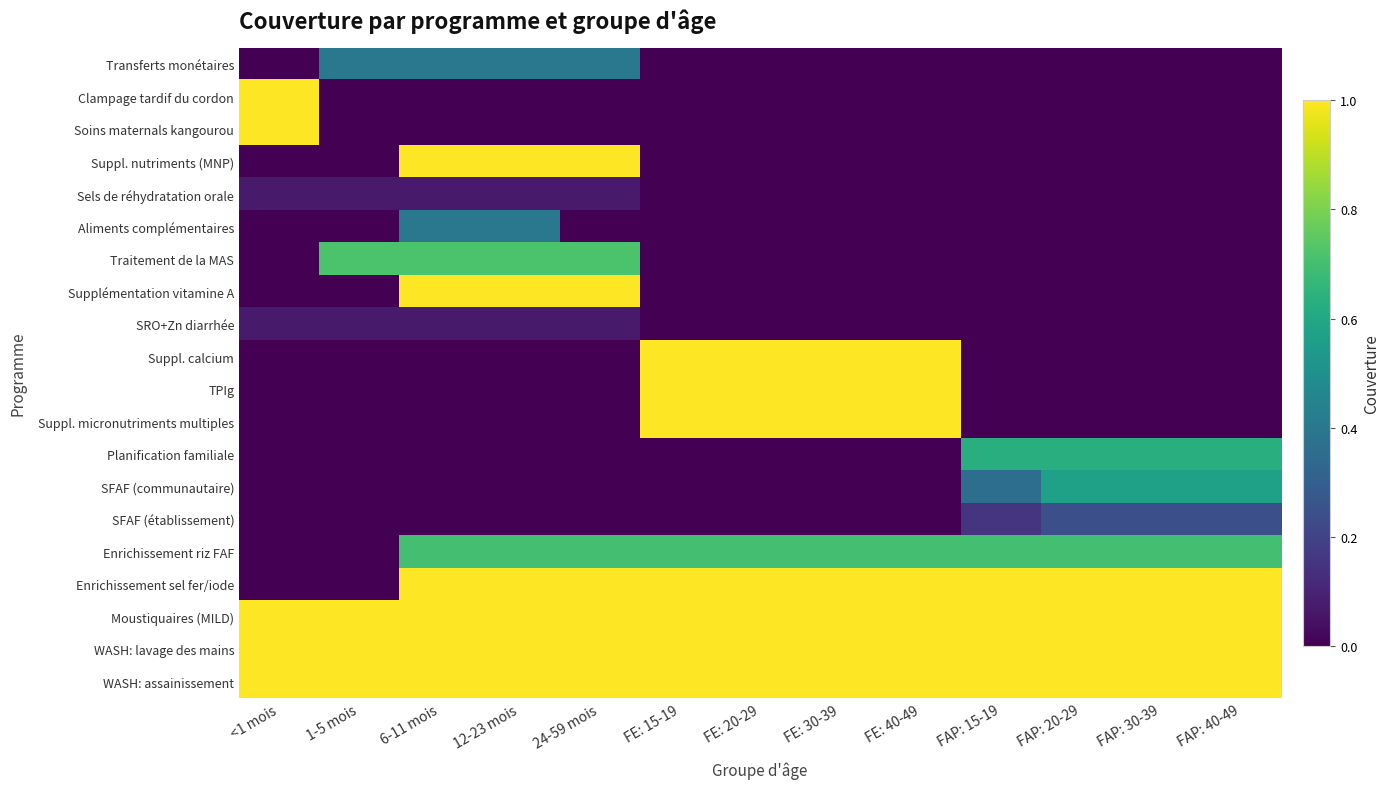

Reading right to left, list all the values displayed in this chart.

Transferts monétaires: FAP: 40-49=0.0	FAP: 30-39=0.0	FAP: 20-29=0.0	FAP: 15-19=0.0	FE: 40-49=0.0	FE: 30-39=0.0	FE: 20-29=0.0	FE: 15-19=0.0	24-59 mois=0.4	12-23 mois=0.4	6-11 mois=0.4	1-5 mois=0.4	<1 mois=0.0
Clampage tardif du cordon: FAP: 40-49=0.0	FAP: 30-39=0.0	FAP: 20-29=0.0	FAP: 15-19=0.0	FE: 40-49=0.0	FE: 30-39=0.0	FE: 20-29=0.0	FE: 15-19=0.0	24-59 mois=0.0	12-23 mois=0.0	6-11 mois=0.0	1-5 mois=0.0	<1 mois=1.0
Soins maternals kangourou: FAP: 40-49=0.0	FAP: 30-39=0.0	FAP: 20-29=0.0	FAP: 15-19=0.0	FE: 40-49=0.0	FE: 30-39=0.0	FE: 20-29=0.0	FE: 15-19=0.0	24-59 mois=0.0	12-23 mois=0.0	6-11 mois=0.0	1-5 mois=0.0	<1 mois=1.0
Suppl. nutriments (MNP): FAP: 40-49=0.0	FAP: 30-39=0.0	FAP: 20-29=0.0	FAP: 15-19=0.0	FE: 40-49=0.0	FE: 30-39=0.0	FE: 20-29=0.0	FE: 15-19=0.0	24-59 mois=1.0	12-23 mois=1.0	6-11 mois=1.0	1-5 mois=0.0	<1 mois=0.0
Sels de réhydratation orale: FAP: 40-49=0.0	FAP: 30-39=0.0	FAP: 20-29=0.0	FAP: 15-19=0.0	FE: 40-49=0.0	FE: 30-39=0.0	FE: 20-29=0.0	FE: 15-19=0.0	24-59 mois=0.1	12-23 mois=0.1	6-11 mois=0.1	1-5 mois=0.1	<1 mois=0.1
Aliments complémentaires: FAP: 40-49=0.0	FAP: 30-39=0.0	FAP: 20-29=0.0	FAP: 15-19=0.0	FE: 40-49=0.0	FE: 30-39=0.0	FE: 20-29=0.0	FE: 15-19=0.0	24-59 mois=0.0	12-23 mois=0.4	6-11 mois=0.4	1-5 mois=0.0	<1 mois=0.0
Traitement de la MAS: FAP: 40-49=0.0	FAP: 30-39=0.0	FAP: 20-29=0.0	FAP: 15-19=0.0	FE: 40-49=0.0	FE: 30-39=0.0	FE: 20-29=0.0	FE: 15-19=0.0	24-59 mois=0.7	12-23 mois=0.7	6-11 mois=0.7	1-5 mois=0.7	<1 mois=0.0
Supplémentation vitamine A: FAP: 40-49=0.0	FAP: 30-39=0.0	FAP: 20-29=0.0	FAP: 15-19=0.0	FE: 40-49=0.0	FE: 30-39=0.0	FE: 20-29=0.0	FE: 15-19=0.0	24-59 mois=1.0	12-23 mois=1.0	6-11 mois=1.0	1-5 mois=0.0	<1 mois=0.0
SRO+Zn diarrhée: FAP: 40-49=0.0	FAP: 30-39=0.0	FAP: 20-29=0.0	FAP: 15-19=0.0	FE: 40-49=0.0	FE: 30-39=0.0	FE: 20-29=0.0	FE: 15-19=0.0	24-59 mois=0.1	12-23 mois=0.1	6-11 mois=0.1	1-5 mois=0.1	<1 mois=0.1
Suppl. calcium: FAP: 40-49=0.0	FAP: 30-39=0.0	FAP: 20-29=0.0	FAP: 15-19=0.0	FE: 40-49=1.0	FE: 30-39=1.0	FE: 20-29=1.0	FE: 15-19=1.0	24-59 mois=0.0	12-23 mois=0.0	6-11 mois=0.0	1-5 mois=0.0	<1 mois=0.0
TPIg: FAP: 40-49=0.0	FAP: 30-39=0.0	FAP: 20-29=0.0	FAP: 15-19=0.0	FE: 40-49=1.0	FE: 30-39=1.0	FE: 20-29=1.0	FE: 15-19=1.0	24-59 mois=0.0	12-23 mois=0.0	6-11 mois=0.0	1-5 mois=0.0	<1 mois=0.0
Suppl. micronutriments multiples: FAP: 40-49=0.0	FAP: 30-39=0.0	FAP: 20-29=0.0	FAP: 15-19=0.0	FE: 40-49=1.0	FE: 30-39=1.0	FE: 20-29=1.0	FE: 15-19=1.0	24-59 mois=0.0	12-23 mois=0.0	6-11 mois=0.0	1-5 mois=0.0	<1 mois=0.0
Planification familiale: FAP: 40-49=0.6	FAP: 30-39=0.6	FAP: 20-29=0.6	FAP: 15-19=0.6	FE: 40-49=0.0	FE: 30-39=0.0	FE: 20-29=0.0	FE: 15-19=0.0	24-59 mois=0.0	12-23 mois=0.0	6-11 mois=0.0	1-5 mois=0.0	<1 mois=0.0
SFAF (communautaire): FAP: 40-49=0.6	FAP: 30-39=0.6	FAP: 20-29=0.6	FAP: 15-19=0.4	FE: 40-49=0.0	FE: 30-39=0.0	FE: 20-29=0.0	FE: 15-19=0.0	24-59 mois=0.0	12-23 mois=0.0	6-11 mois=0.0	1-5 mois=0.0	<1 mois=0.0
SFAF (établissement): FAP: 40-49=0.2	FAP: 30-39=0.2	FAP: 20-29=0.2	FAP: 15-19=0.2	FE: 40-49=0.0	FE: 30-39=0.0	FE: 20-29=0.0	FE: 15-19=0.0	24-59 mois=0.0	12-23 mois=0.0	6-11 mois=0.0	1-5 mois=0.0	<1 mois=0.0
Enrichissement riz FAF: FAP: 40-49=0.7	FAP: 30-39=0.7	FAP: 20-29=0.7	FAP: 15-19=0.7	FE: 40-49=0.7	FE: 30-39=0.7	FE: 20-29=0.7	FE: 15-19=0.7	24-59 mois=0.7	12-23 mois=0.7	6-11 mois=0.7	1-5 mois=0.0	<1 mois=0.0
Enrichissement sel fer/iode: FAP: 40-49=1.0	FAP: 30-39=1.0	FAP: 20-29=1.0	FAP: 15-19=1.0	FE: 40-49=1.0	FE: 30-39=1.0	FE: 20-29=1.0	FE: 15-19=1.0	24-59 mois=1.0	12-23 mois=1.0	6-11 mois=1.0	1-5 mois=0.0	<1 mois=0.0
Moustiquaires (MILD): FAP: 40-49=1.0	FAP: 30-39=1.0	FAP: 20-29=1.0	FAP: 15-19=1.0	FE: 40-49=1.0	FE: 30-39=1.0	FE: 20-29=1.0	FE: 15-19=1.0	24-59 mois=1.0	12-23 mois=1.0	6-11 mois=1.0	1-5 mois=1.0	<1 mois=1.0
WASH: lavage des mains: FAP: 40-49=1.0	FAP: 30-39=1.0	FAP: 20-29=1.0	FAP: 15-19=1.0	FE: 40-49=1.0	FE: 30-39=1.0	FE: 20-29=1.0	FE: 15-19=1.0	24-59 mois=1.0	12-23 mois=1.0	6-11 mois=1.0	1-5 mois=1.0	<1 mois=1.0
WASH: assainissement: FAP: 40-49=1.0	FAP: 30-39=1.0	FAP: 20-29=1.0	FAP: 15-19=1.0	FE: 40-49=1.0	FE: 30-39=1.0	FE: 20-29=1.0	FE: 15-19=1.0	24-59 mois=1.0	12-23 mois=1.0	6-11 mois=1.0	1-5 mois=1.0	<1 mois=1.0